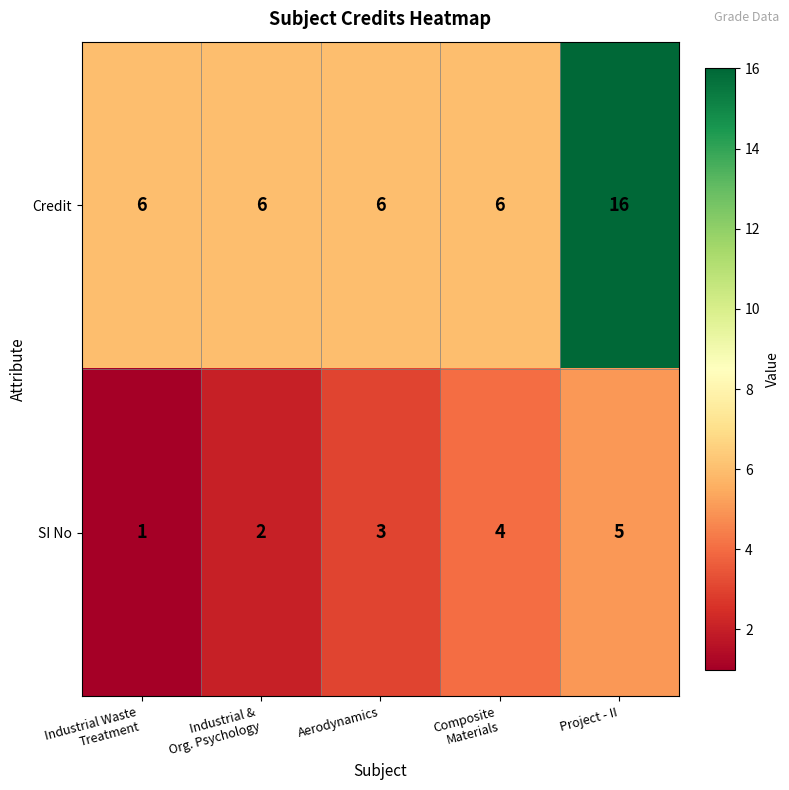

At how many categories does at least one series exceed 5?

5